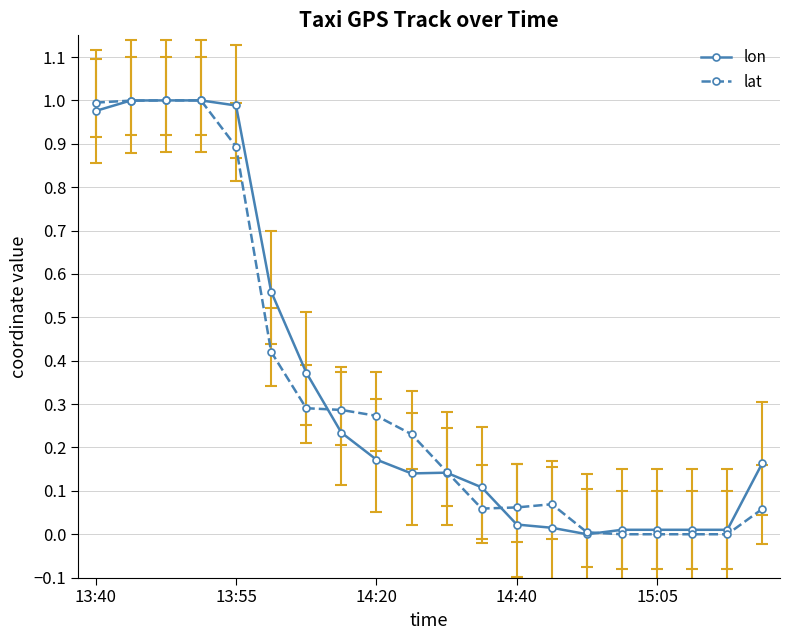

True or false: lon has more than 0 interior local peaks.

True